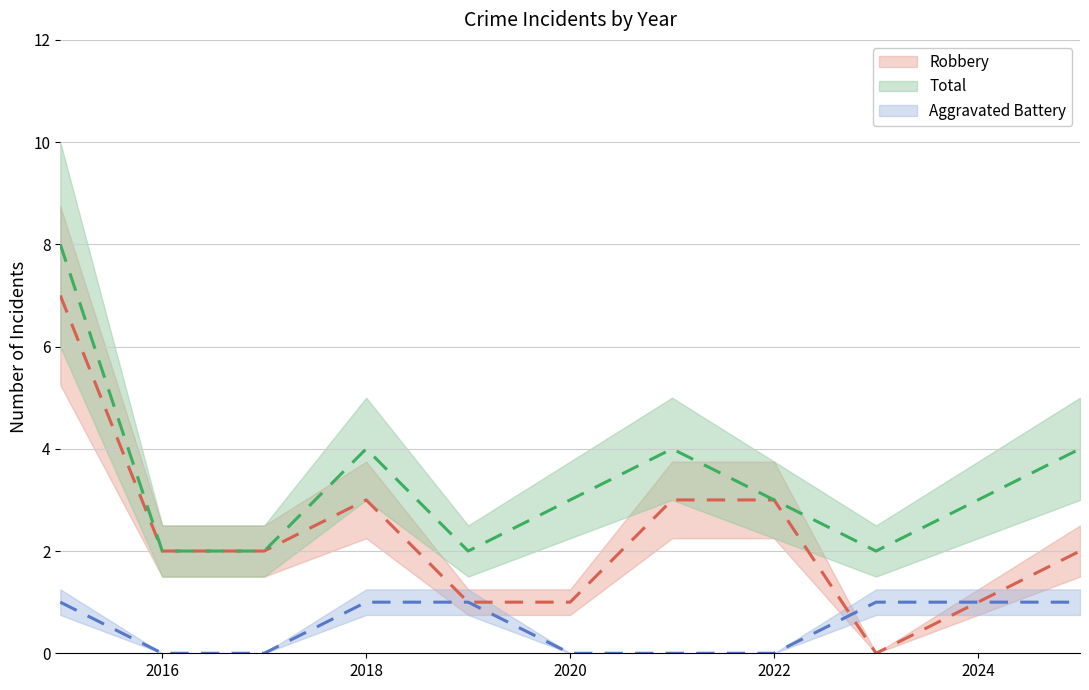

Where is Robbery nearest to the value 3?

2018